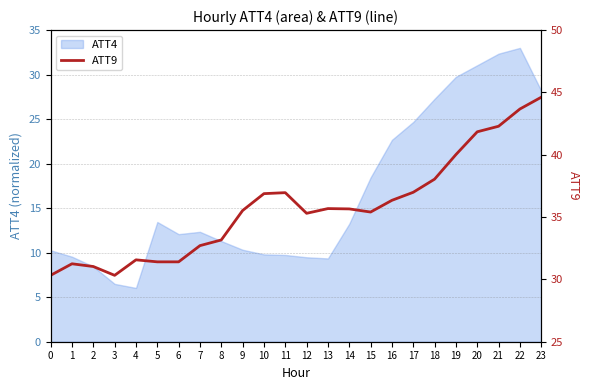

How many points are higher than both their immediate neighbors (excluding endpoints)?

4